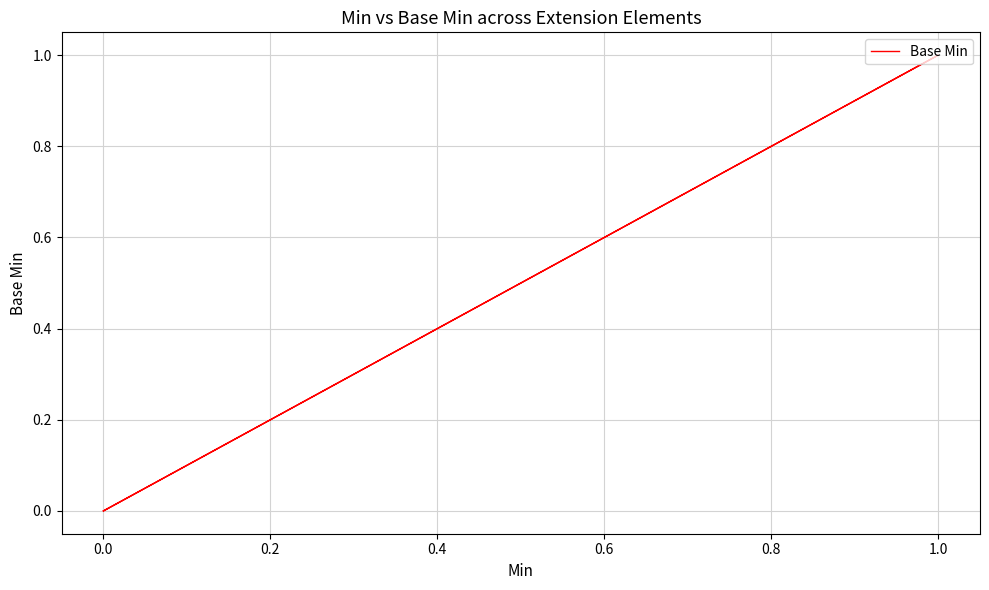

Is this an area chart (filled region under the line)?

No